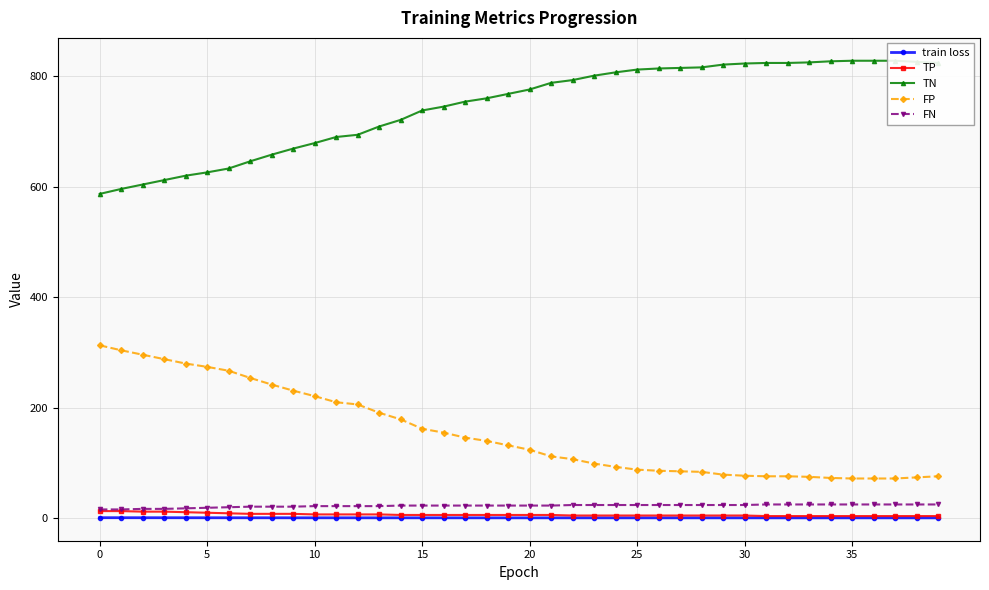

Reading left to right, extract all data points from this chart.

train loss: 1.0	1.0	1.0	1.0	1.0	0.9	0.9	0.9	0.9	0.9	0.9	0.8	0.8	0.8	0.8	0.8	0.8	0.8	0.8	0.8	0.8	0.8	0.8	0.8	0.8	0.8	0.8	0.8	0.8	0.8	0.8	0.8	0.8	0.8	0.8	0.8	0.8	0.8	0.7	0.7
TP: 13.0	13.0	12.0	12.0	11.0	10.0	9.0	8.0	8.0	8.0	7.0	7.0	7.0	7.0	6.0	6.0	6.0	6.0	6.0	6.0	6.0	6.0	5.0	5.0	5.0	5.0	5.0	5.0	5.0	5.0	5.0	4.0	4.0	4.0	4.0	4.0	4.0	4.0	4.0	4.0
TN: 587.0	596.0	604.0	612.0	620.0	626.0	633.0	646.0	658.0	669.0	679.0	690.0	694.0	709.0	721.0	738.0	745.0	754.0	760.0	768.0	776.0	788.0	793.0	801.0	807.0	812.0	814.0	815.0	816.0	821.0	823.0	824.0	824.0	825.0	827.0	828.0	828.0	828.0	826.0	824.0
FP: 313.0	304.0	296.0	288.0	280.0	274.0	267.0	254.0	242.0	231.0	221.0	210.0	206.0	191.0	179.0	162.0	155.0	146.0	140.0	132.0	124.0	112.0	107.0	99.0	93.0	88.0	86.0	85.0	84.0	79.0	77.0	76.0	76.0	75.0	73.0	72.0	72.0	72.0	74.0	76.0
FN: 16.0	16.0	17.0	17.0	18.0	19.0	20.0	21.0	21.0	21.0	22.0	22.0	22.0	22.0	23.0	23.0	23.0	23.0	23.0	23.0	23.0	23.0	24.0	24.0	24.0	24.0	24.0	24.0	24.0	24.0	24.0	25.0	25.0	25.0	25.0	25.0	25.0	25.0	25.0	25.0